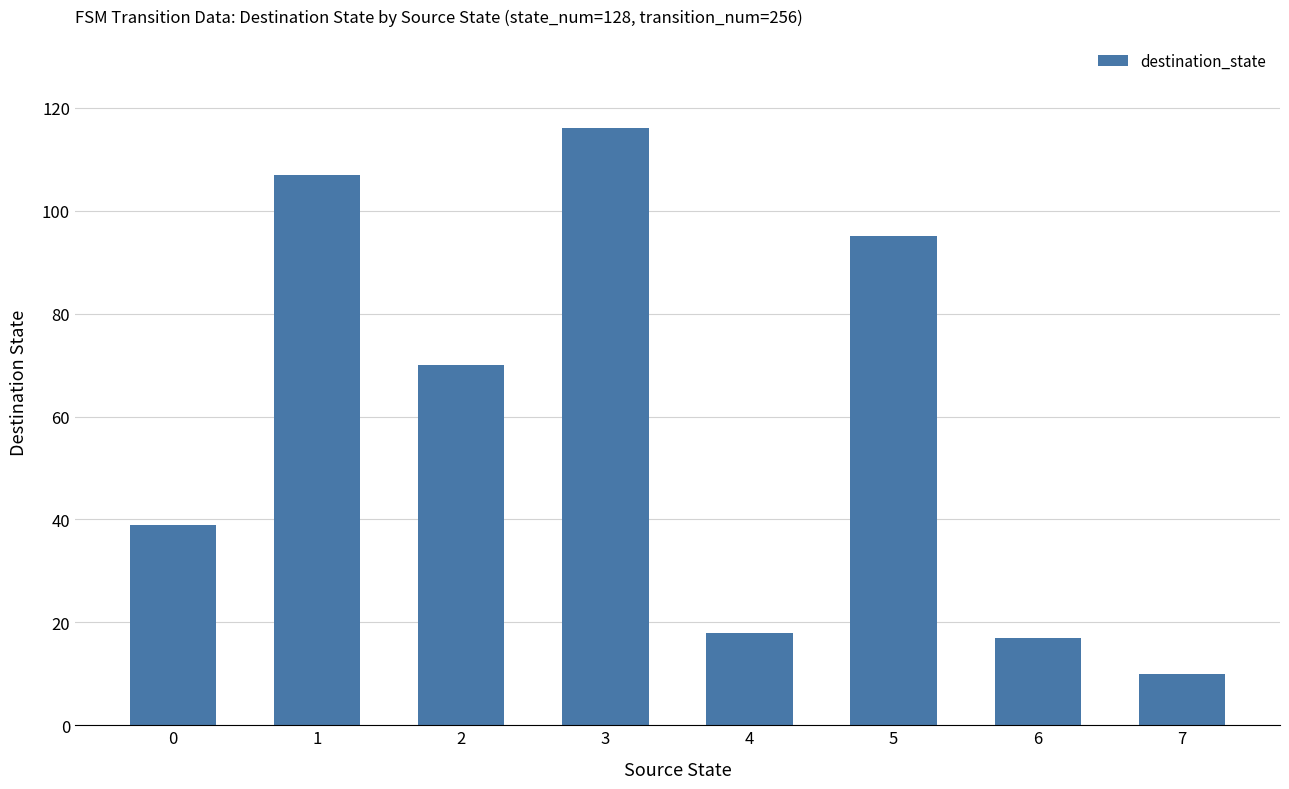

Approximately how many times larger is the value at 5 compared to 3?

0.8